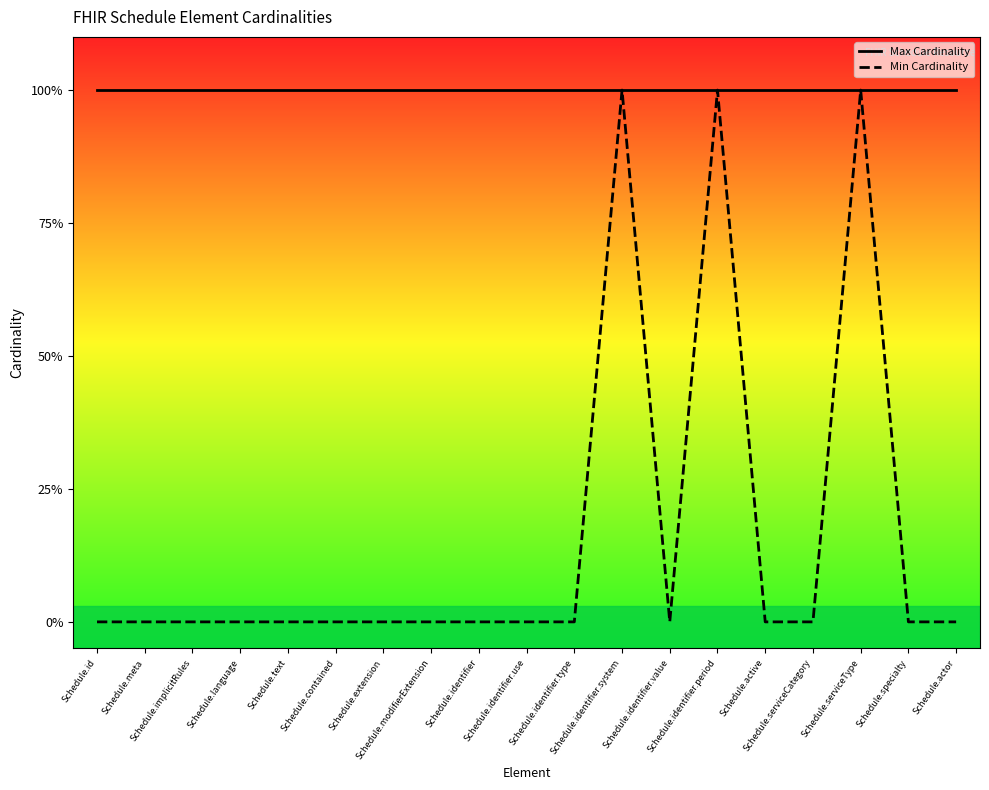

True or false: Min Cardinality has more than 1 points higher than both neighbors.

True